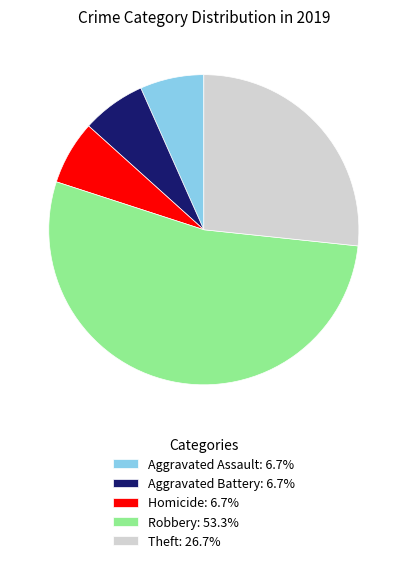

Approximately how many times larger is the value at Aggravated Assault: 6.7% compared to Homicide: 6.7%?

1.0